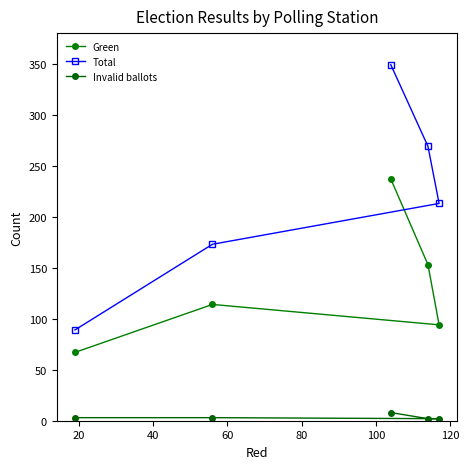

True or false: Invalid ballots and Total cross at least once.

False